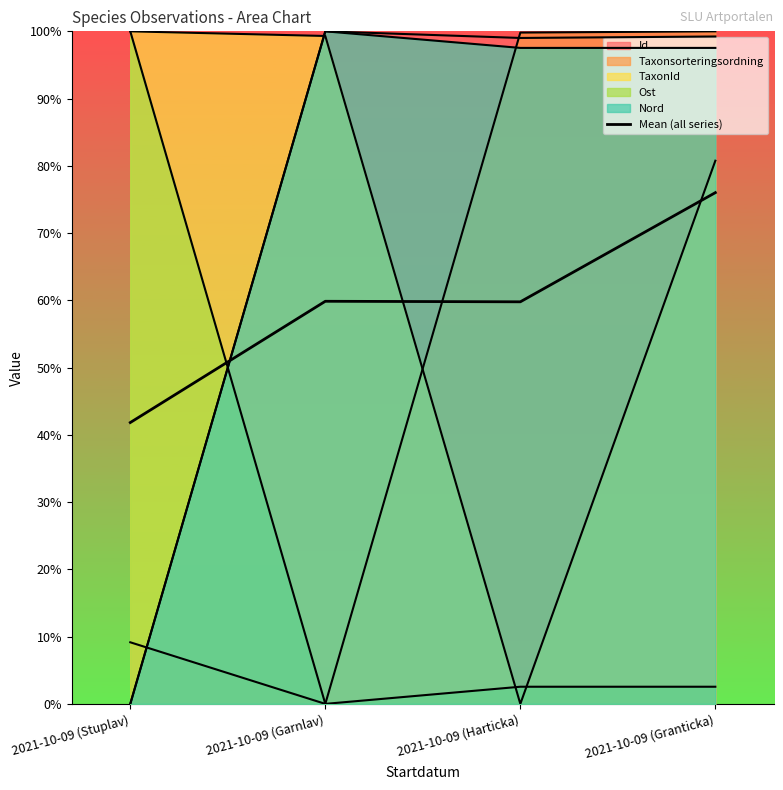

What is the label of the 2nd point from the right?

2021-10-09 (Harticka)